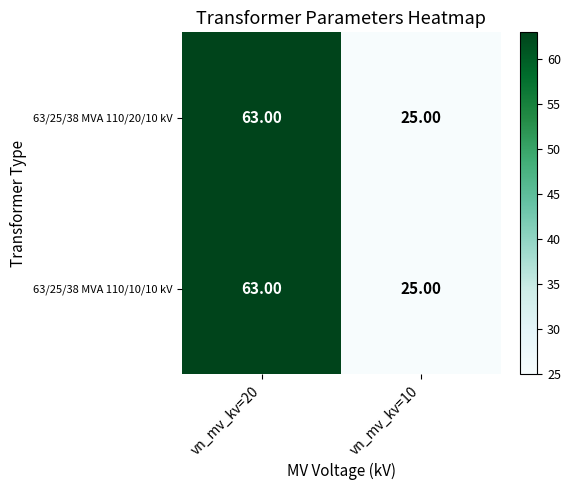

What is the total value across all series at vn_mv_kv=10?

50